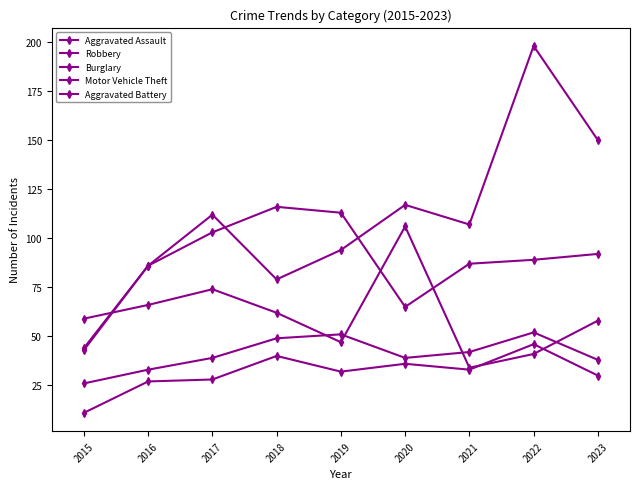

Does the chart have visible grid lines?

No